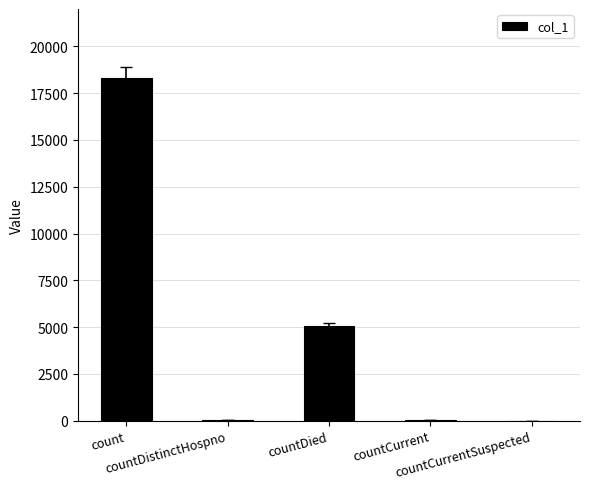

How many distinct data groups are displayed?

1